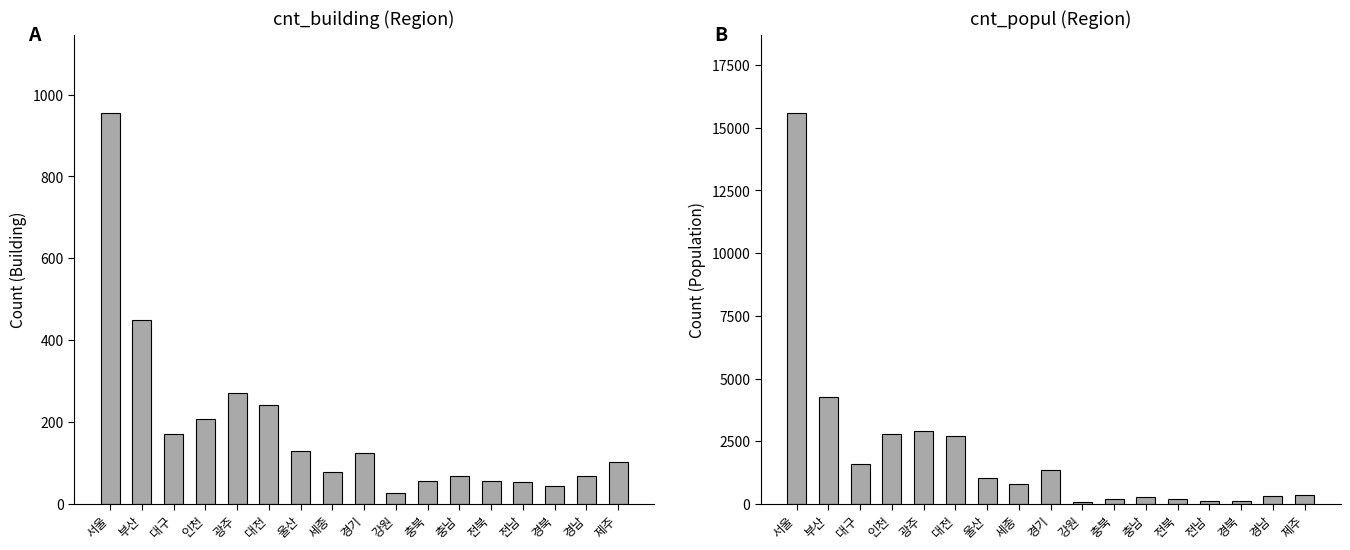

What is the value of the cnt_popul bar at the 3rd from the left?

1582.4